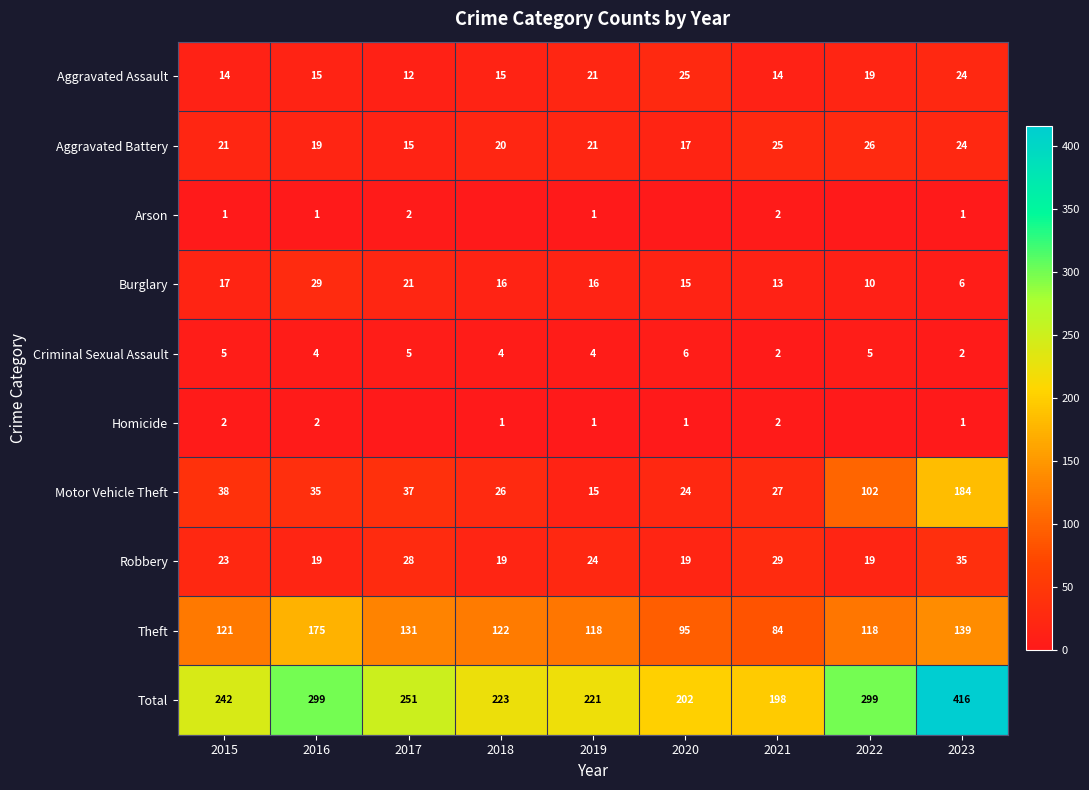

True or false: Criminal Sexual Assault has a value of 7 at 2017.

False